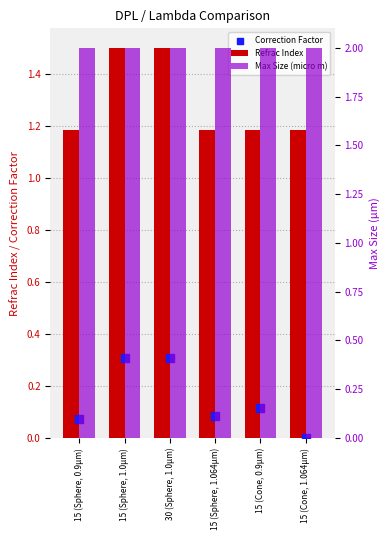

Which series has the widest spread of Y values?

Refrac Index